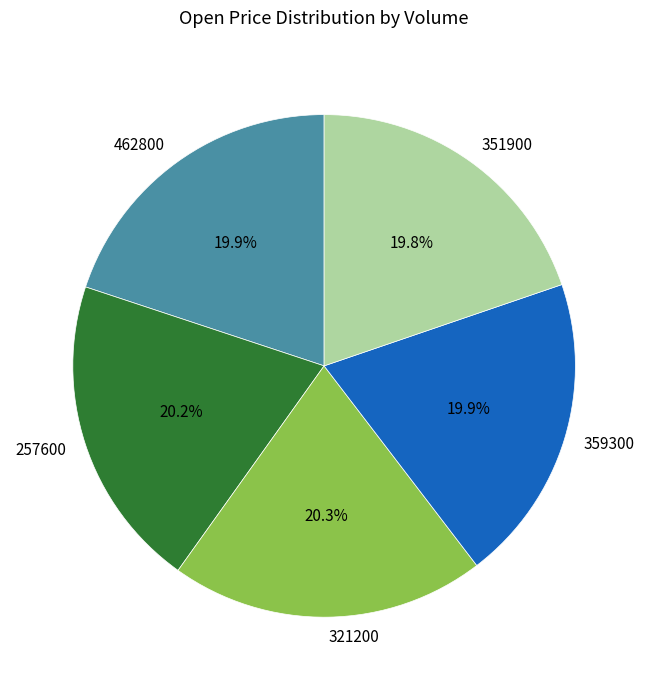

Approximately how many times larger is the value at 321200 compared to 359300?

1.0